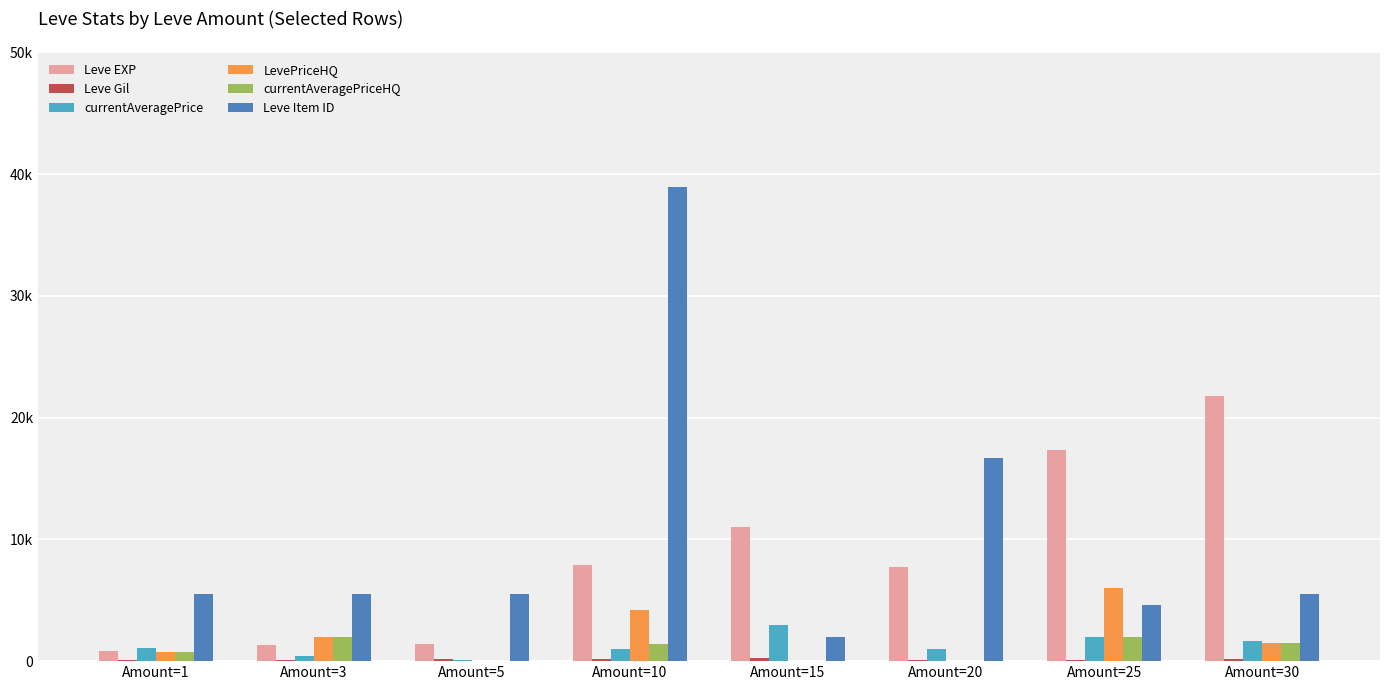

Which series has the largest range (max minus min)?

Leve Item ID